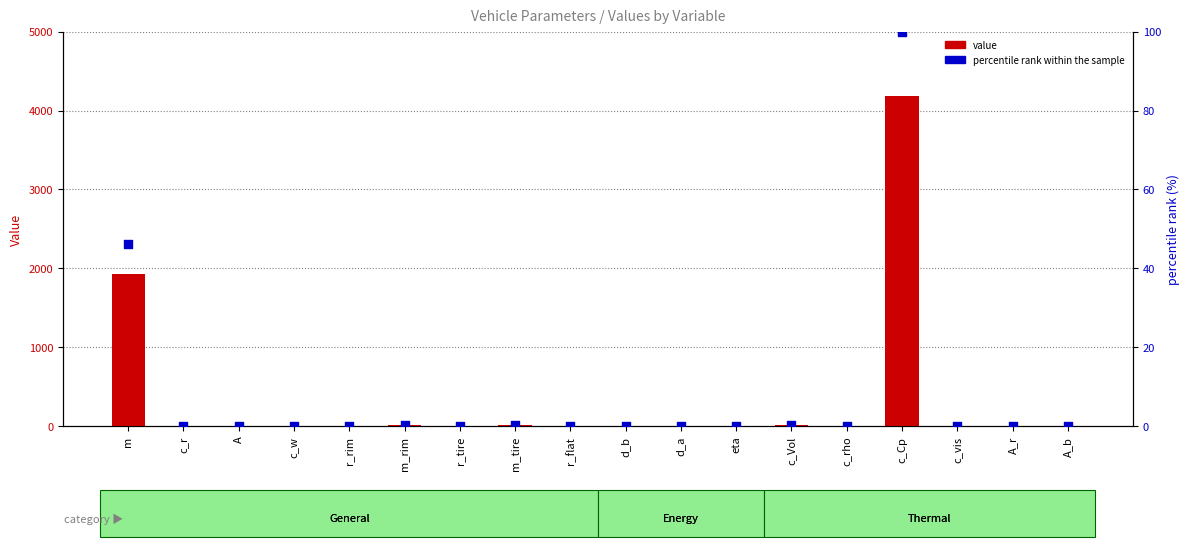

What is the total value across all series at c_vis?

1.0